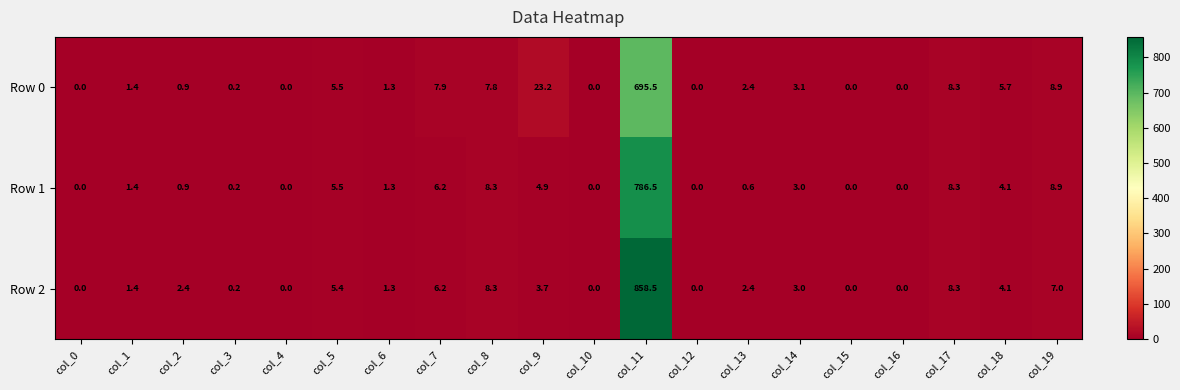

What is the maximum value shown in the chart?

858.5